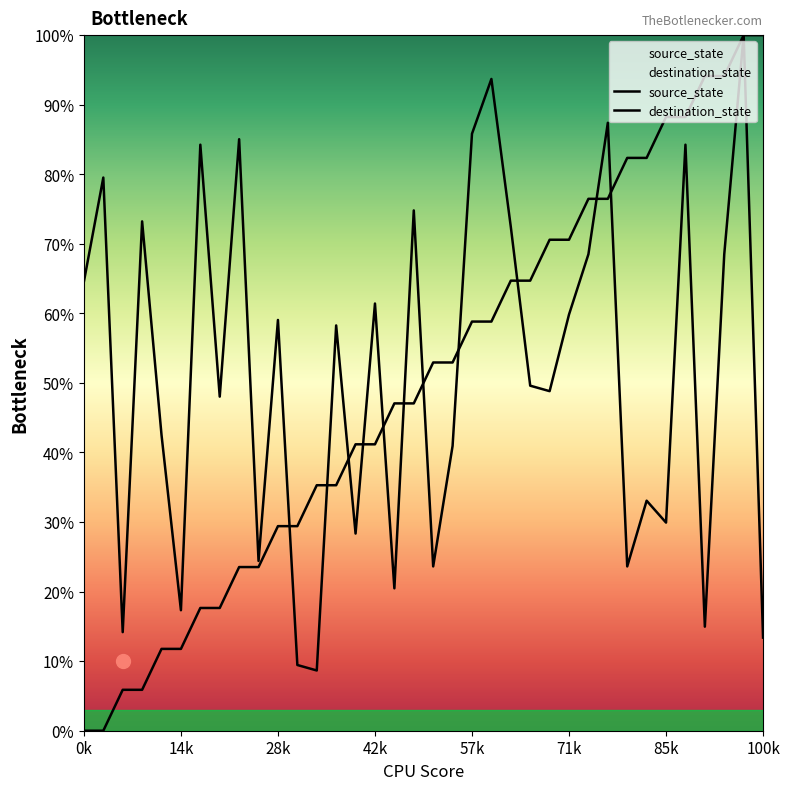

Which series has the largest total across all categories?

destination_state